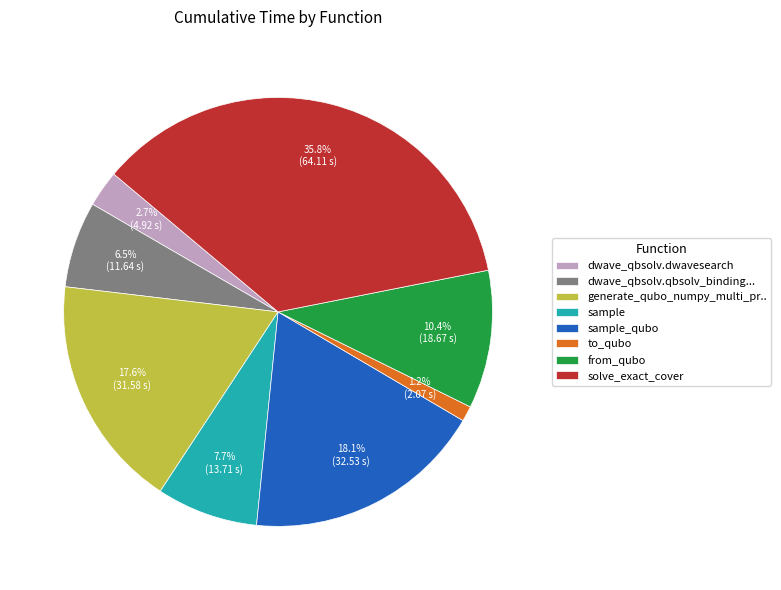

True or false: sample accounts for 8% of the total.

True